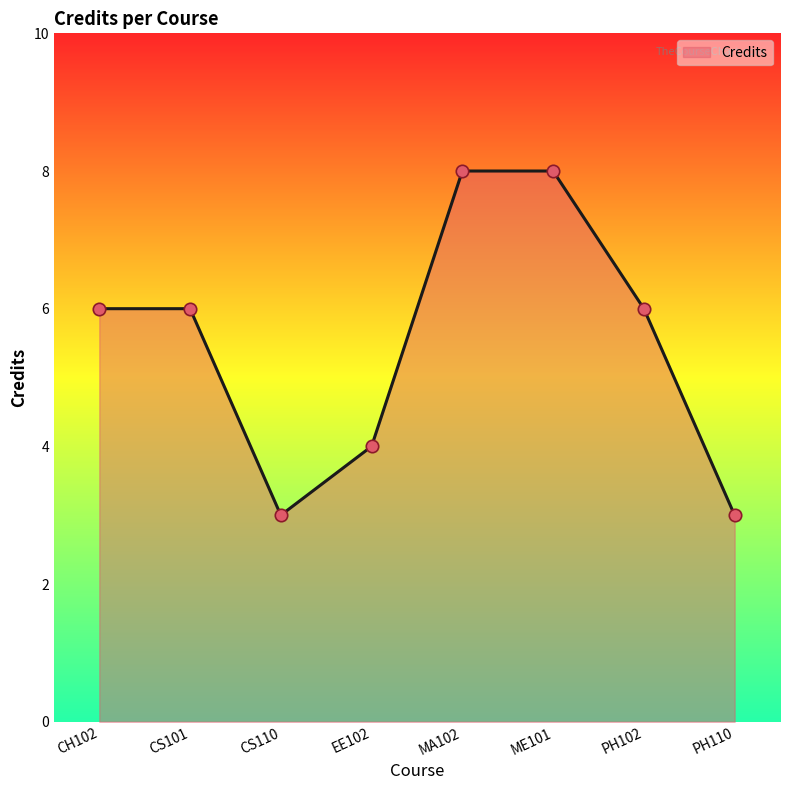

Which has a higher value, CH102 or PH110?

CH102